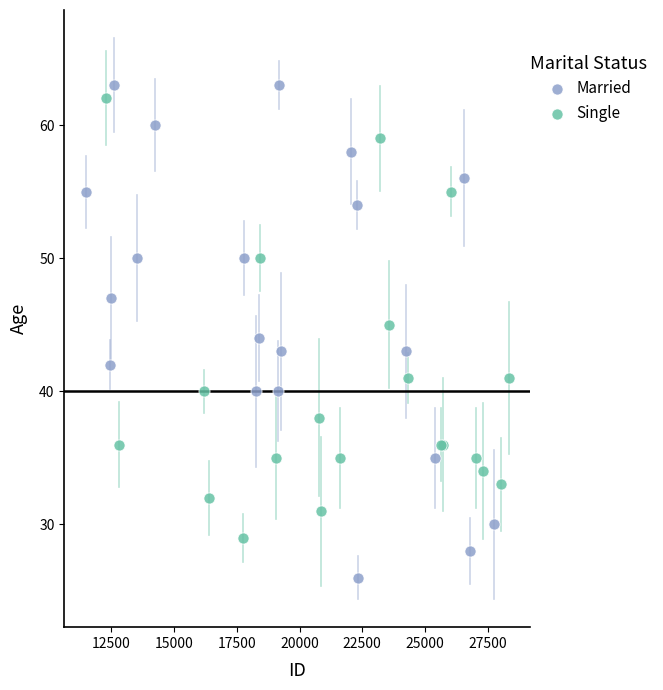

Which series contains the lowest Y value?

Married